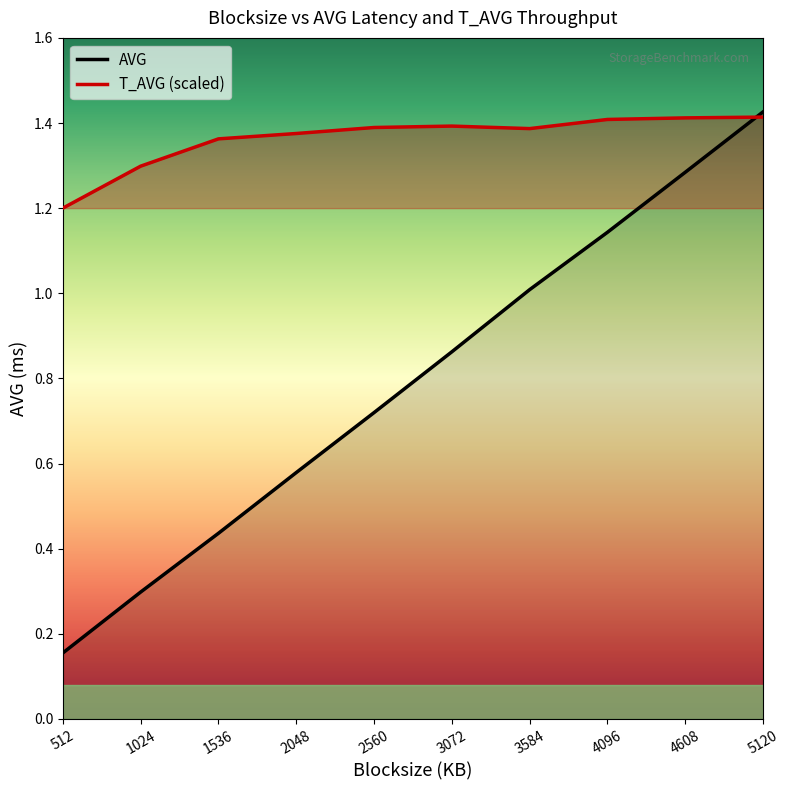

What are all the series names shown in the legend?

AVG, T_AVG (scaled)